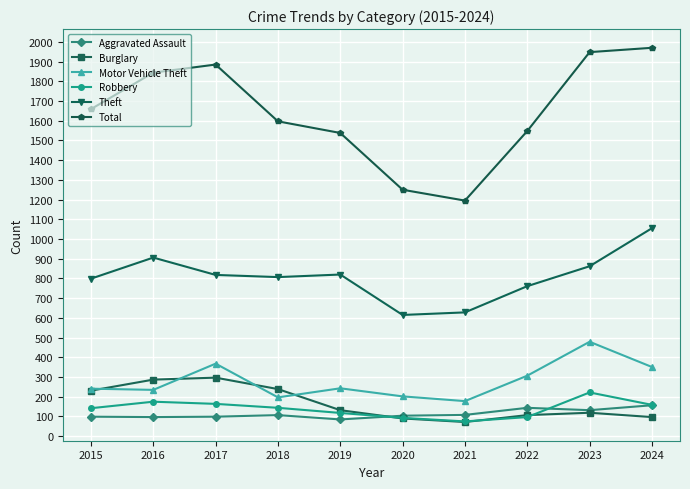

True or false: Robbery has a value of 46 at 2017.

False